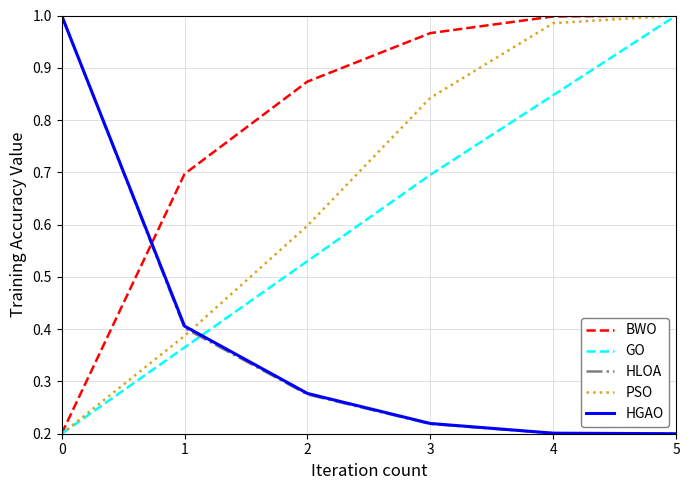

Which series changed the most between 0 and 1?

HLOA